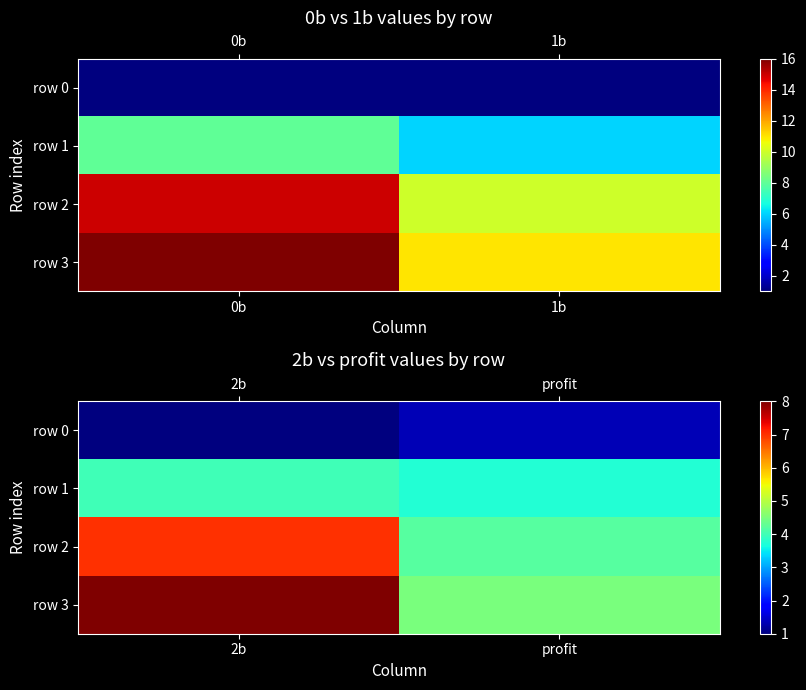

What is the difference between the maximum and minimum values in the row 3 series?

3.5